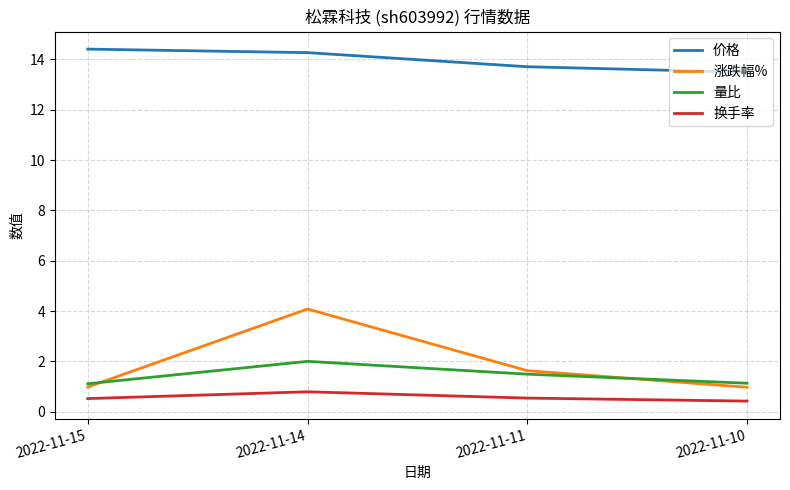

In 量比, how many points are higher than both neighbors (excluding endpoints)?

1